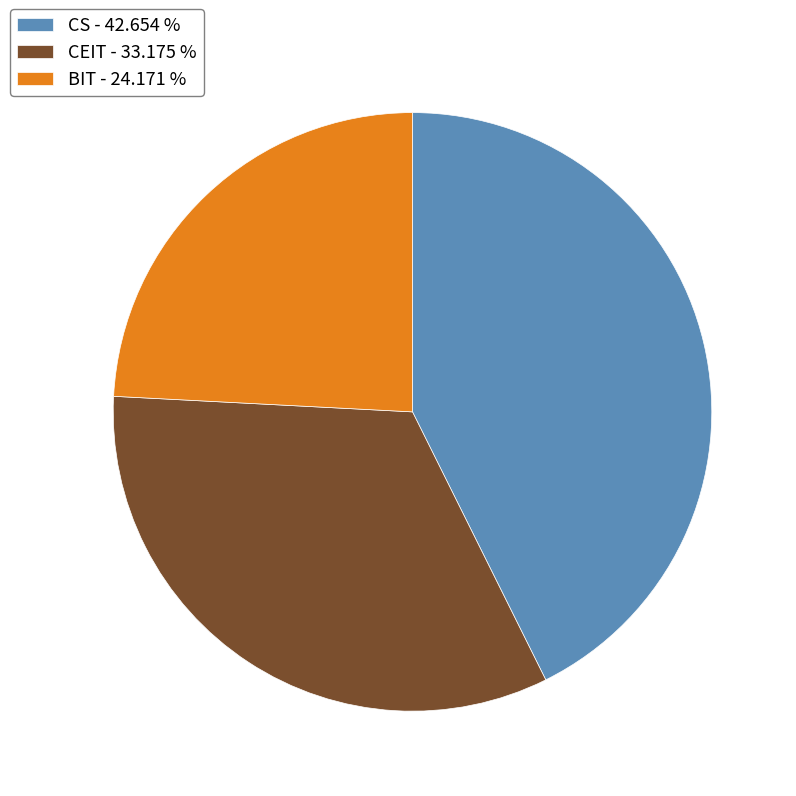

True or false: CS accounts for 43% of the total.

True